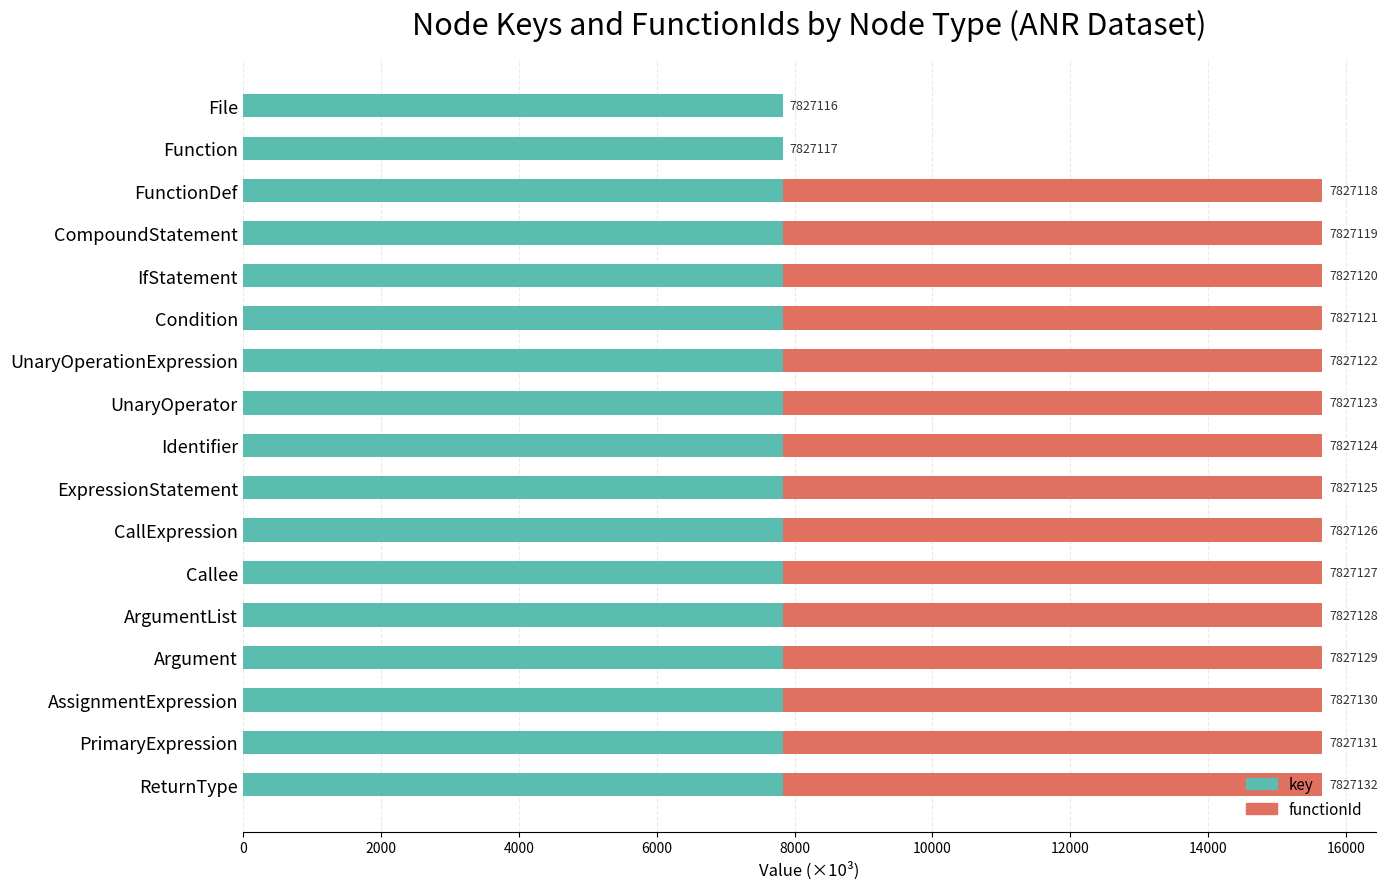

List the series in order of their peak value, lowest first.

functionId, key